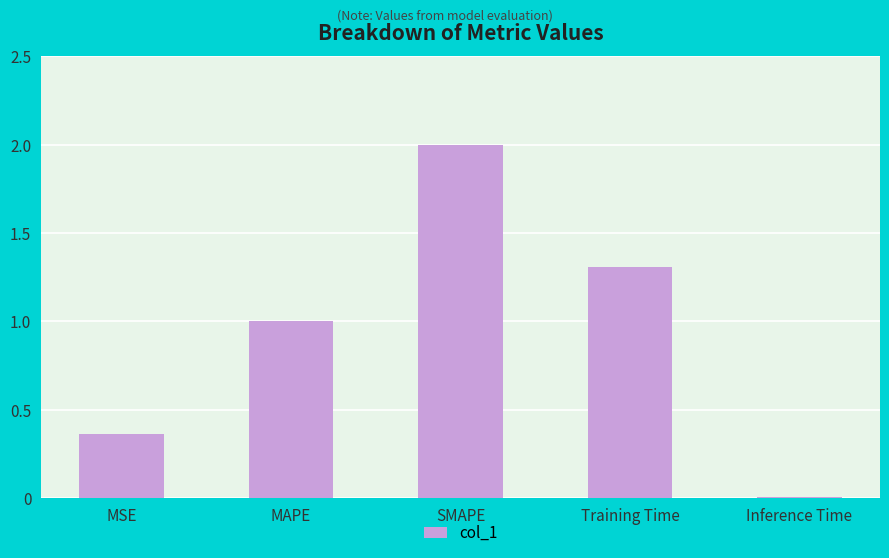

How many data points does each series have?

5